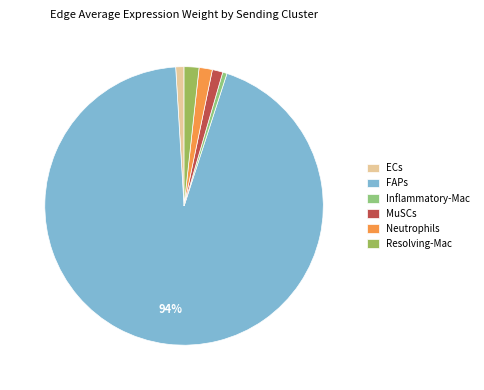

What is the majority slice?

FAPs